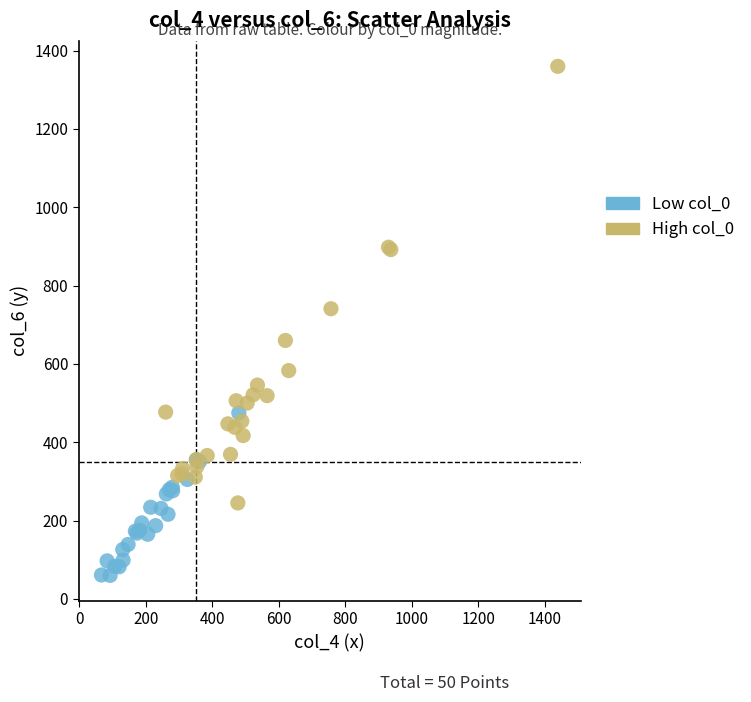

Which series has the largest Y range (max minus min)?

High col_0